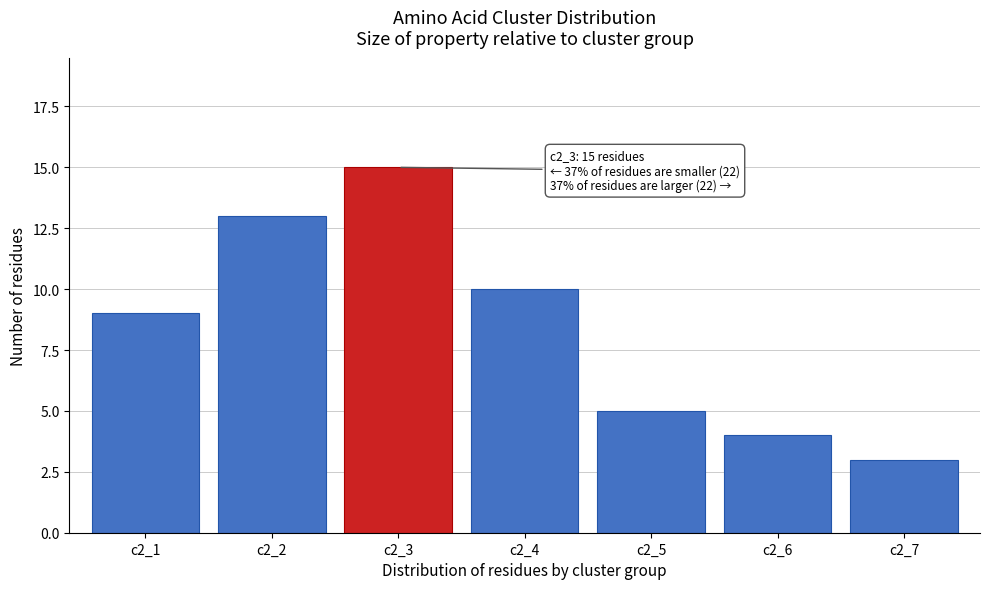

Reading left to right, list all the values displayed in this chart.

9	13	15	10	5	4	3